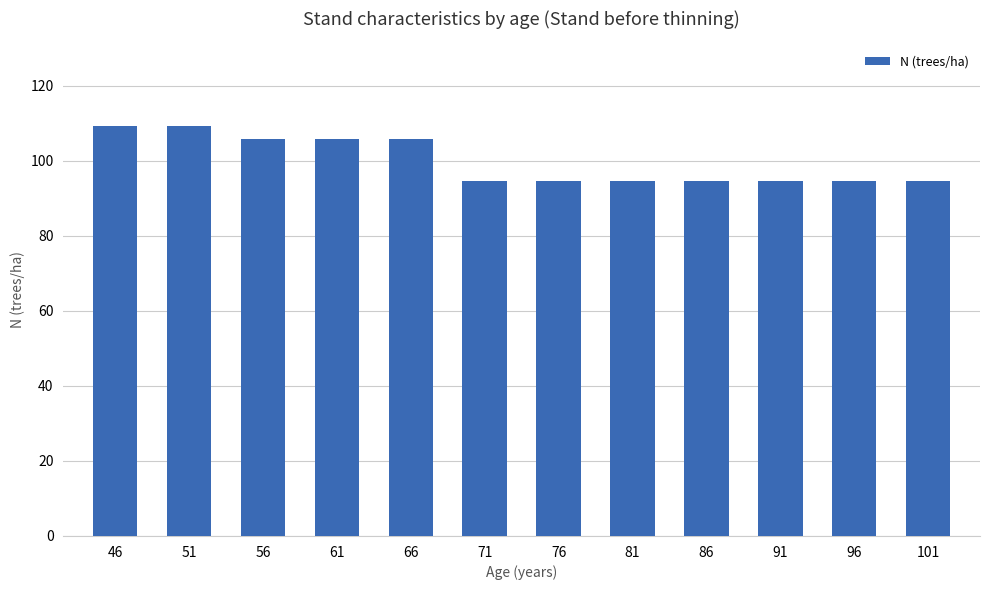

Approximately how many times larger is the value at 86 compared to 46?

0.9